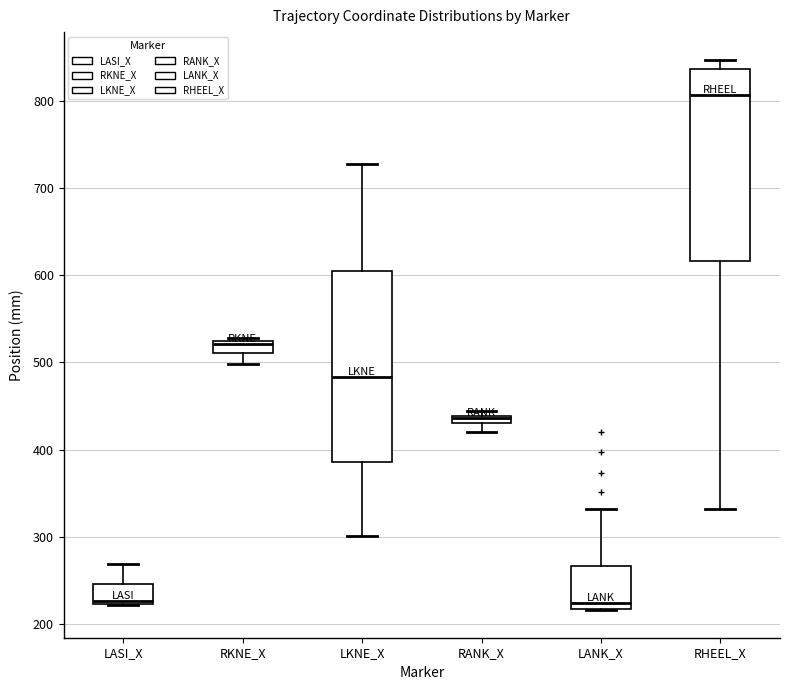

Where does the upper whisker of the box for LANK_X end on the y-axis? The values are not printed on the chart, so give them approximately, as read against the axis.

330